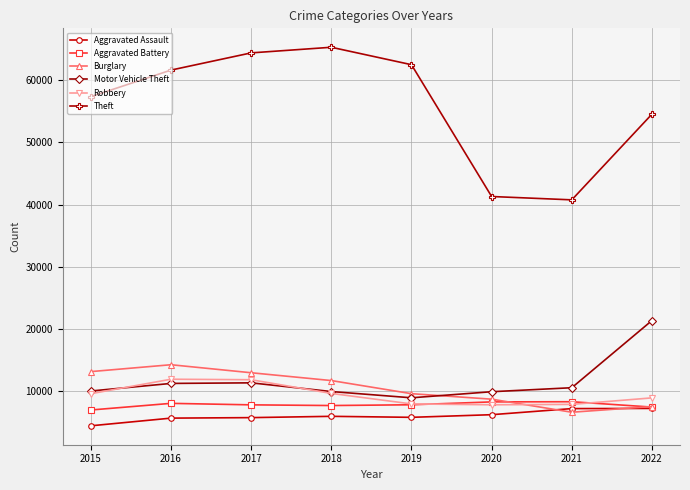

Rank the categories by Theft value from highest to lowest.

2018, 2017, 2019, 2016, 2015, 2022, 2020, 2021